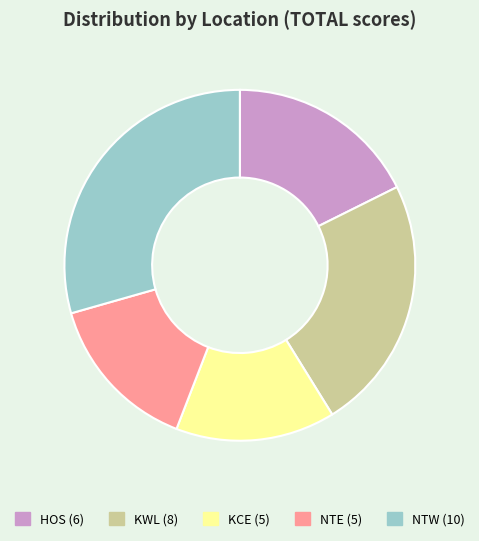

Does KWL represent more than half of the total?

No